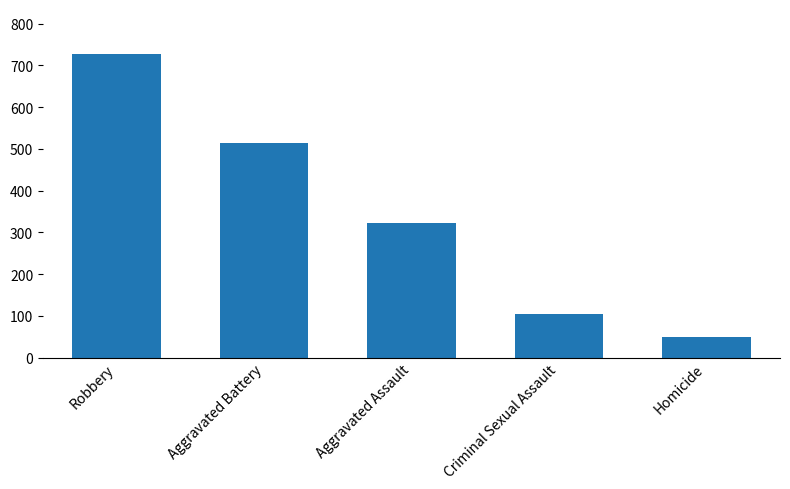

List the labels in order of value, smallest first.

Homicide, Criminal Sexual Assault, Aggravated Assault, Aggravated Battery, Robbery